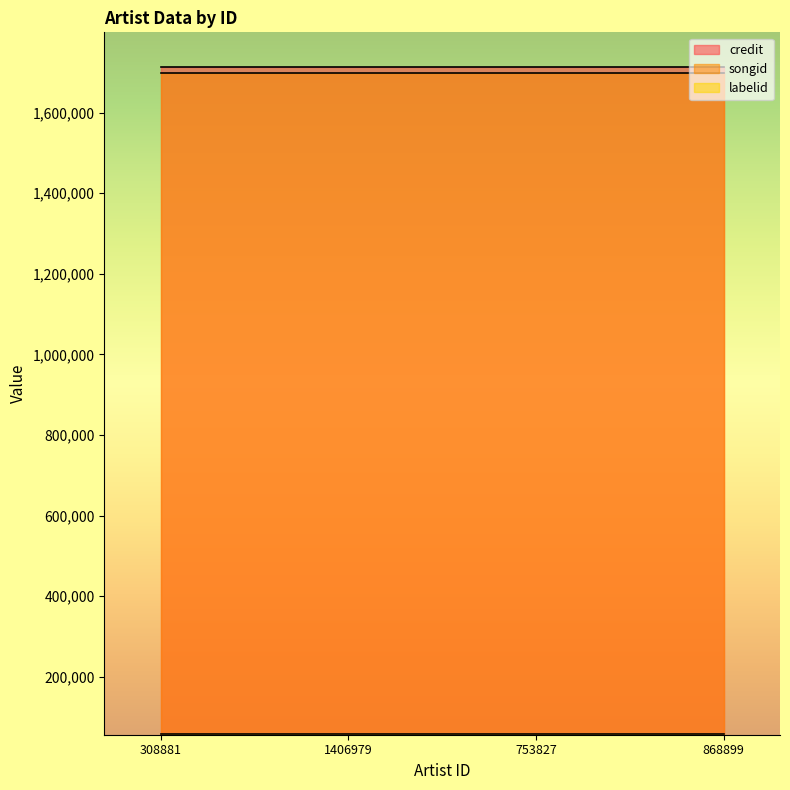

True or false: credit has a value of 1713623 at 868899.

True